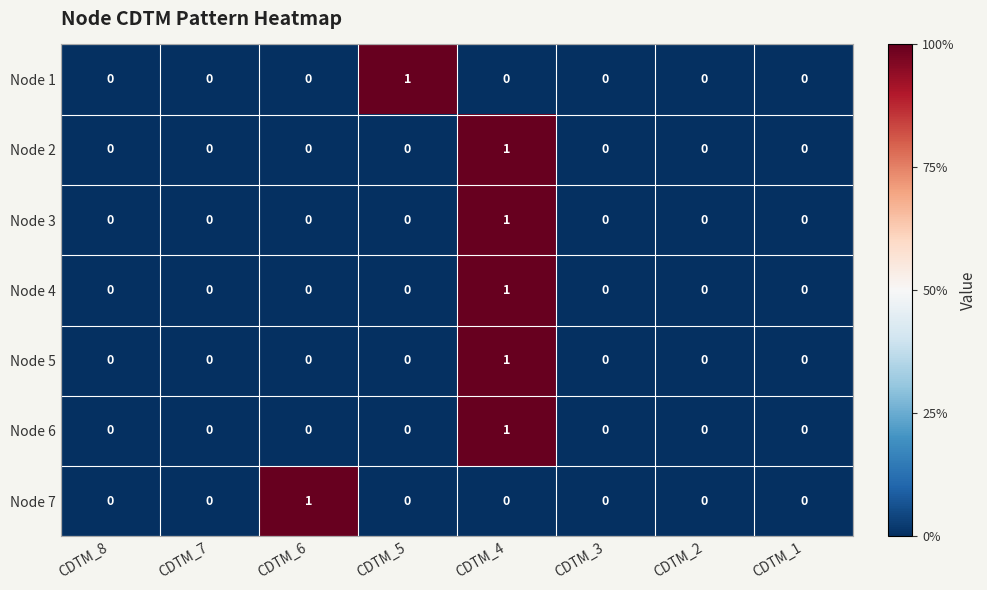

How many data points in Node 7 are above 0?

1